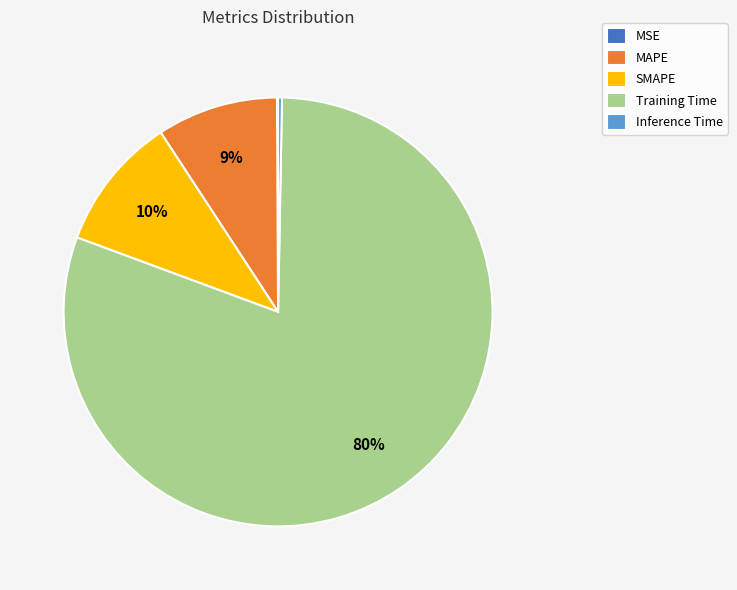

Which has a higher value, SMAPE or Inference Time?

SMAPE